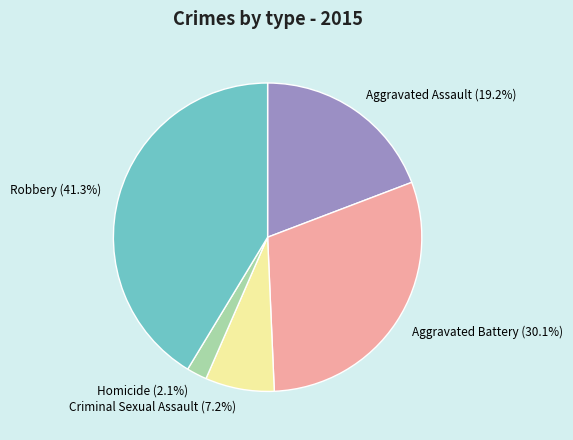

How much of the chart is everything except Robbery?

58.7%